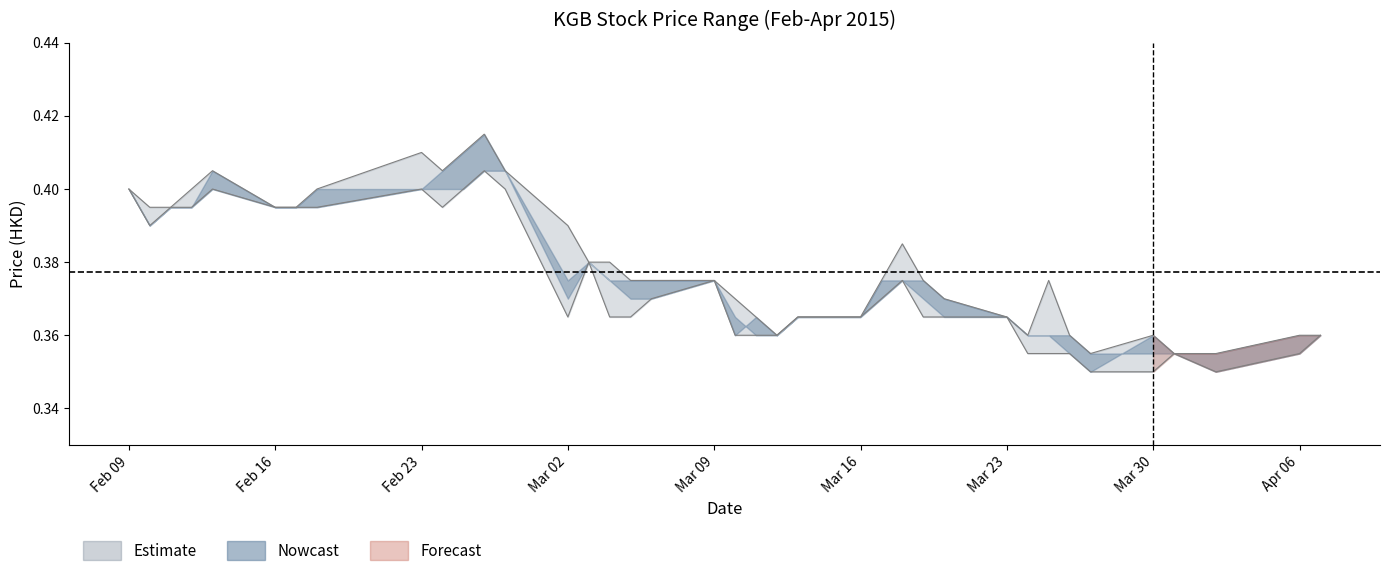

Does the chart display data point markers on the line(s)?

No